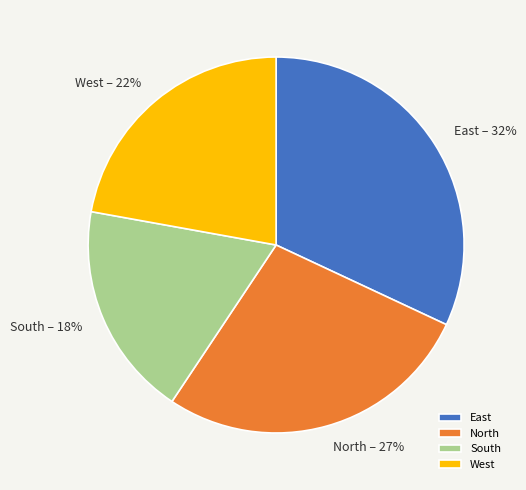

To the nearest percent, what percentage of the pie is West?

22%